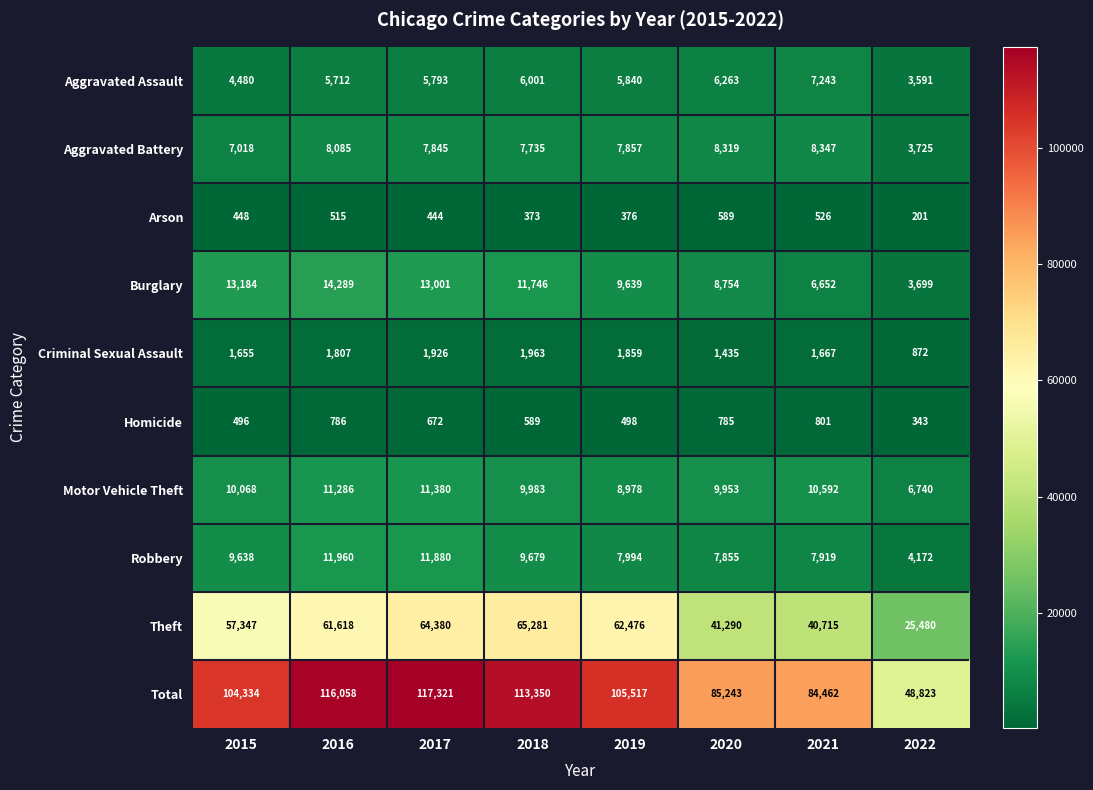

Between 2020 and 2021, which series saw the biggest shift?

Burglary